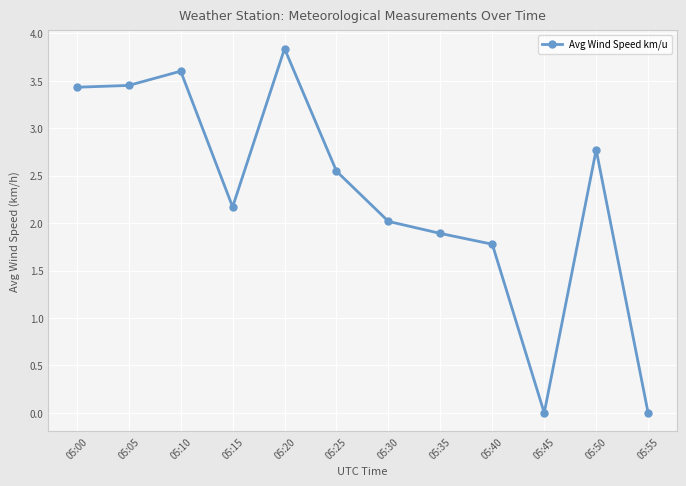

What is the maximum value shown in the chart?

3.8